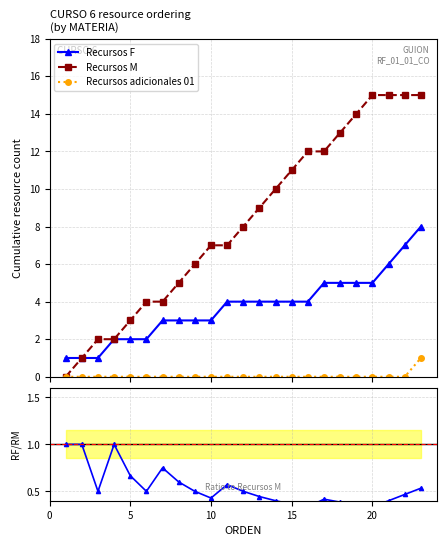

Reading left to right, what are all the values shown in this chart?

Recursos F: 1.0	1.0	1.0	2.0	2.0	2.0	3.0	3.0	3.0	3.0	4.0	4.0	4.0	4.0	4.0	4.0	5.0	5.0	5.0	5.0	6.0	7.0	8.0
Recursos M: 0.0	1.0	2.0	2.0	3.0	4.0	4.0	5.0	6.0	7.0	7.0	8.0	9.0	10.0	11.0	12.0	12.0	13.0	14.0	15.0	15.0	15.0	15.0
Recursos adicionales 01: 0.0	0.0	0.0	0.0	0.0	0.0	0.0	0.0	0.0	0.0	0.0	0.0	0.0	0.0	0.0	0.0	0.0	0.0	0.0	0.0	0.0	0.0	1.0
RF / RM ratio: 1.0	1.0	0.5	1.0	0.7	0.5	0.8	0.6	0.5	0.4	0.6	0.5	0.4	0.4	0.4	0.3	0.4	0.4	0.4	0.3	0.4	0.5	0.5